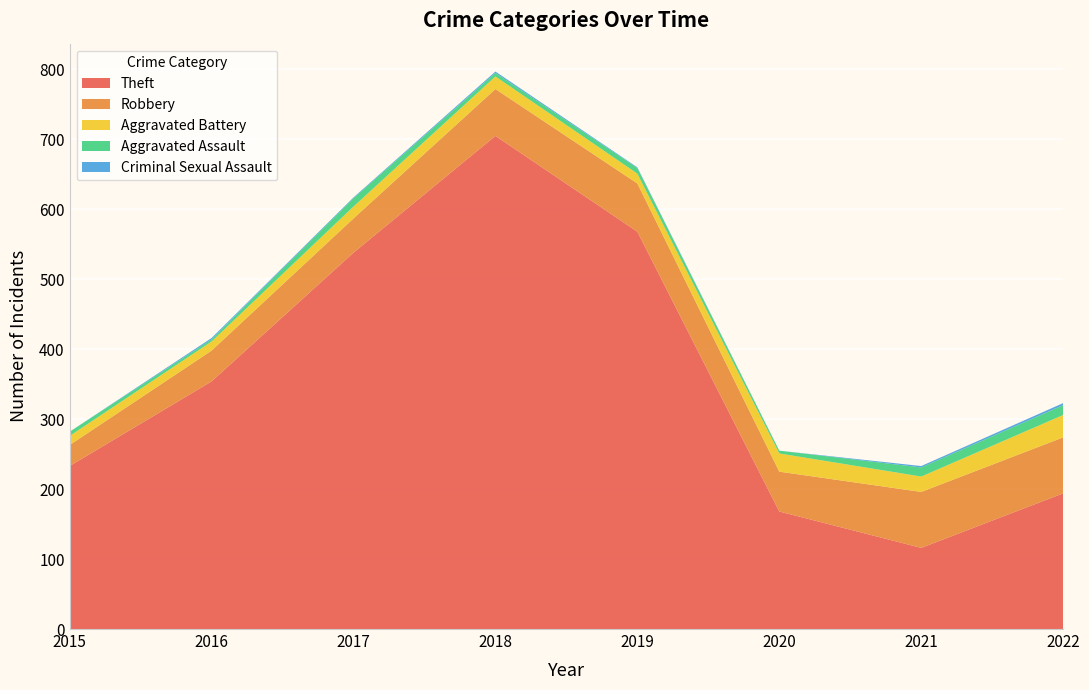

Reading left to right, list all the values displayed in this chart.

Theft: 2015=233	2016=354	2017=538	2018=705	2019=568	2020=168	2021=116	2022=194
Robbery: 2015=30	2016=44	2017=49	2018=67	2019=69	2020=57	2021=80	2022=80
Aggravated Battery: 2015=13	2016=13	2017=17	2018=18	2019=14	2020=26	2021=22	2022=32
Aggravated Assault: 2015=6	2016=3	2017=12	2018=5	2019=8	2020=4	2021=13	2022=14
Criminal Sexual Assault: 2015=0	2016=2	2017=1	2018=2	2019=1	2020=0	2021=2	2022=3